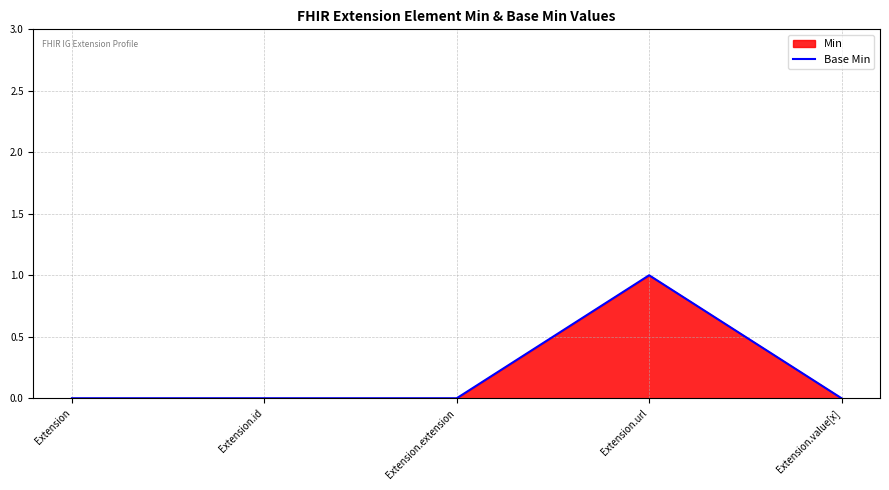

What position from the right is Extension.extension?

3